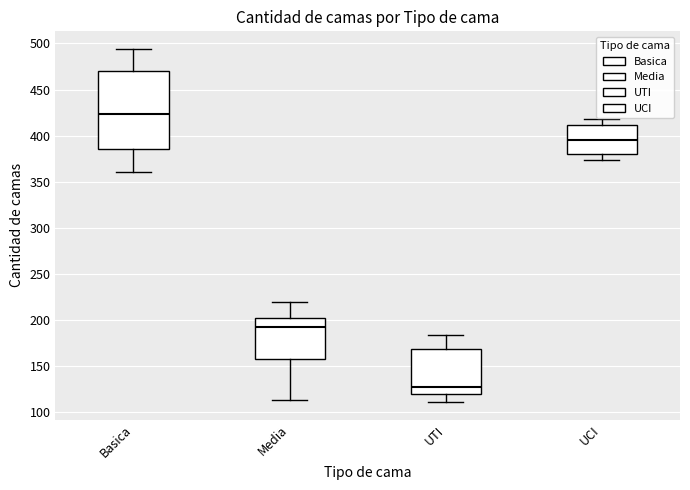

Reading left to right, transcribe this box plot: for each box, give where its median line is, the range the box spans, and where its two whiskers end, as read against the y-axis. The values are not printed on the chart, so give them approximately, as read against the axis.

Basica: median 425, box 385 to 470, whiskers 360 to 495
Media: median 195, box 155 to 200, whiskers 115 to 220
UTI: median 125, box 120 to 170, whiskers 110 to 185
UCI: median 395, box 380 to 410, whiskers 375 to 420